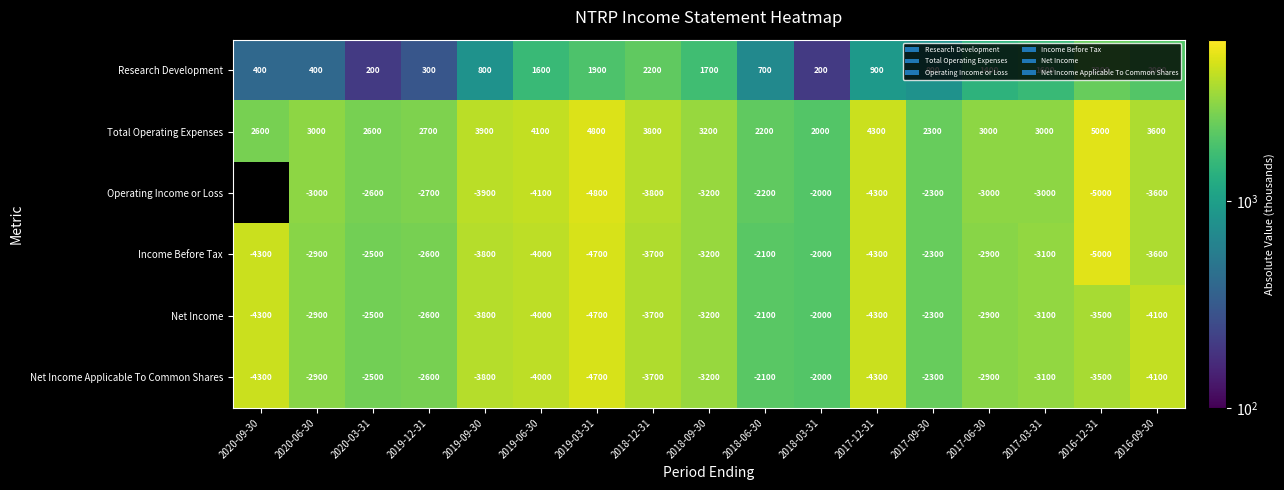

What is the difference between the maximum and minimum values in the Research Development series?

2100